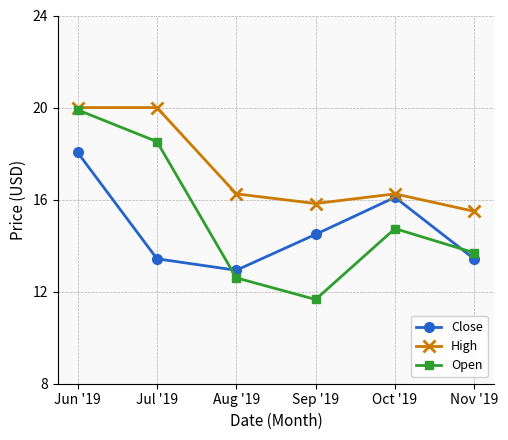

List the series in order of their overall mean, lowest first.

Close, Open, High